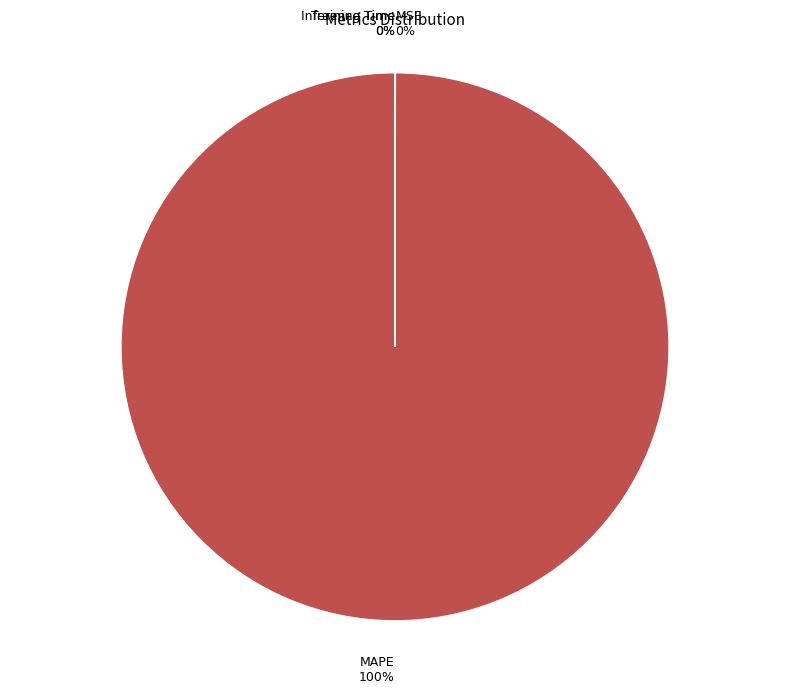

To the nearest percent, what percentage of the pie is MAPE?

100%